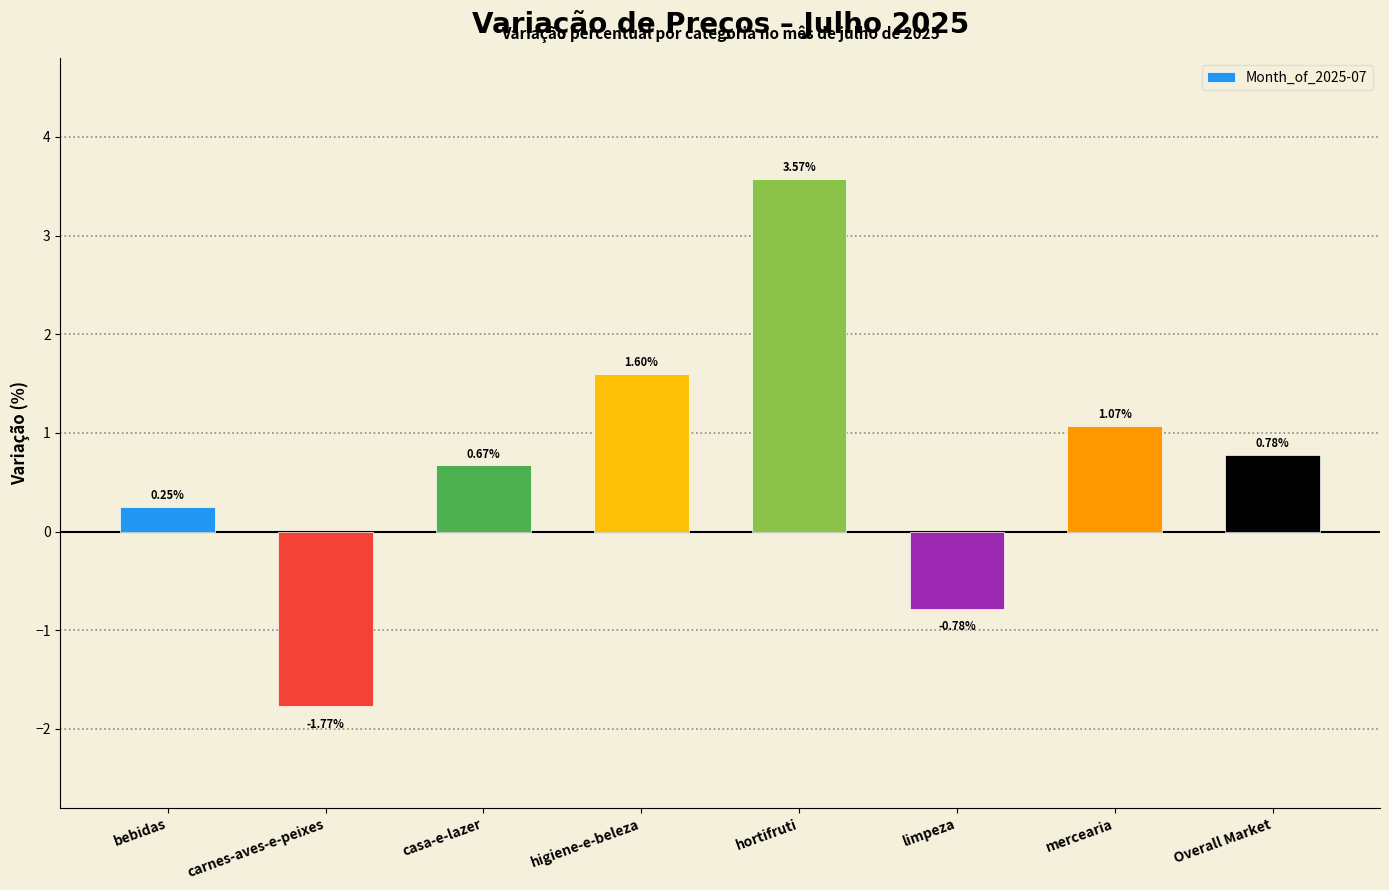

How many bars are there in total?

8